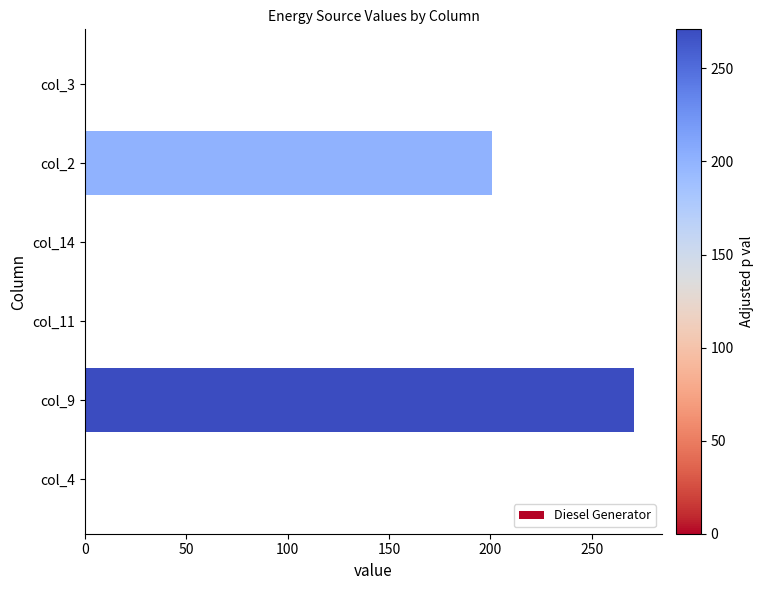

The chart shows a value of -136 at col_11. True or false?

False